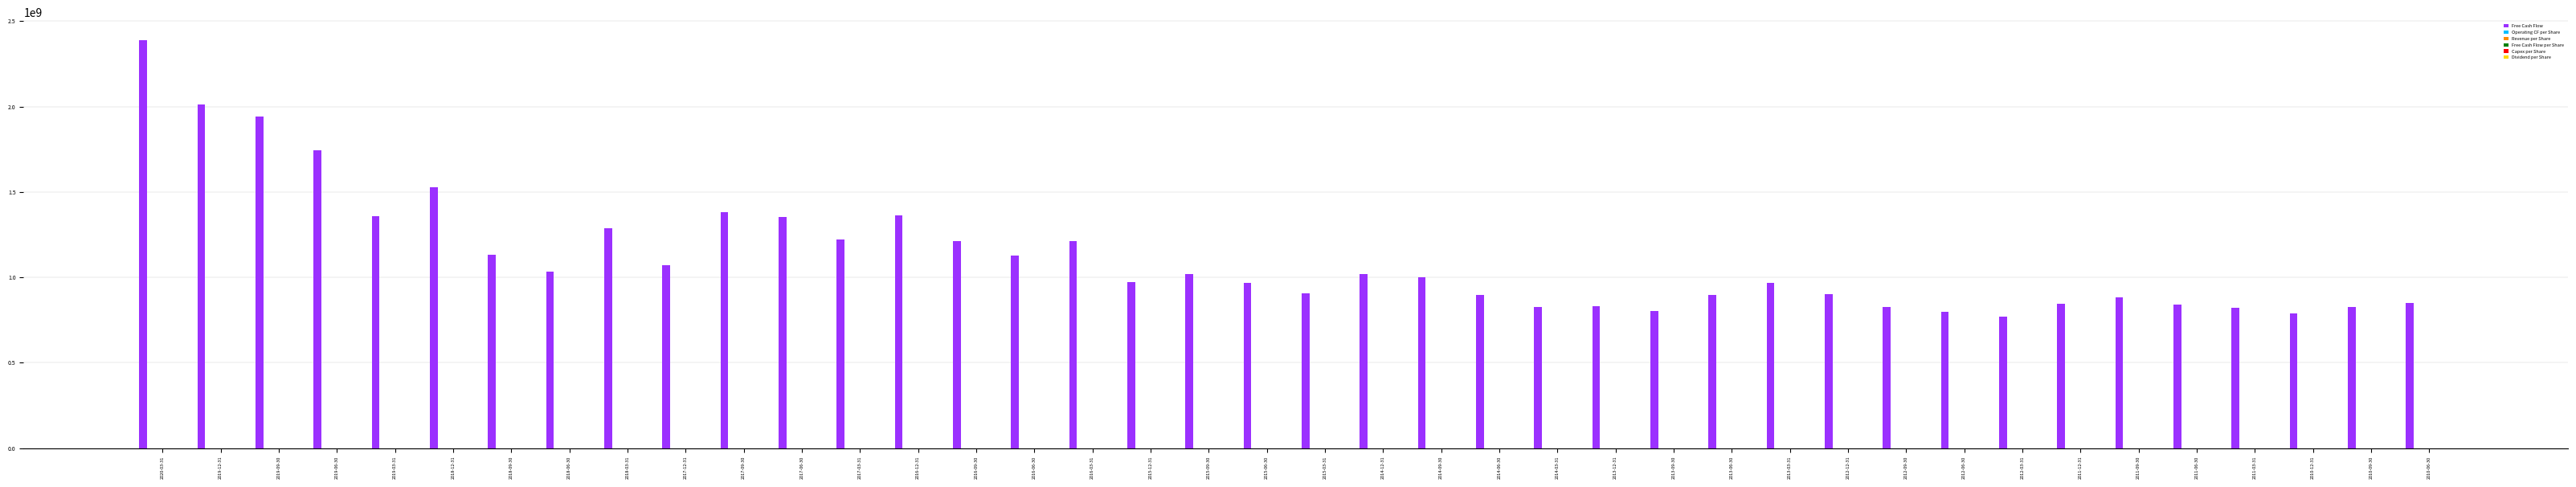

How many categories are shown in the chart?

40